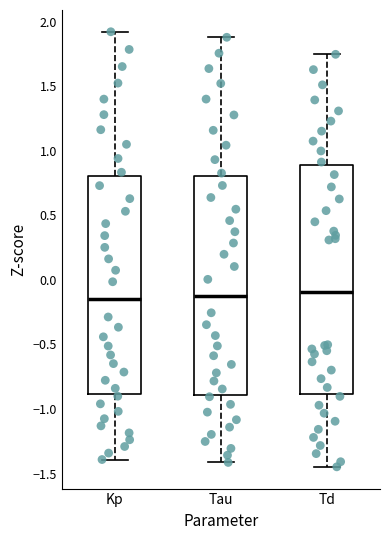

Comparing the boxes themselves (not the whiskers), which one is the tallest?

Td